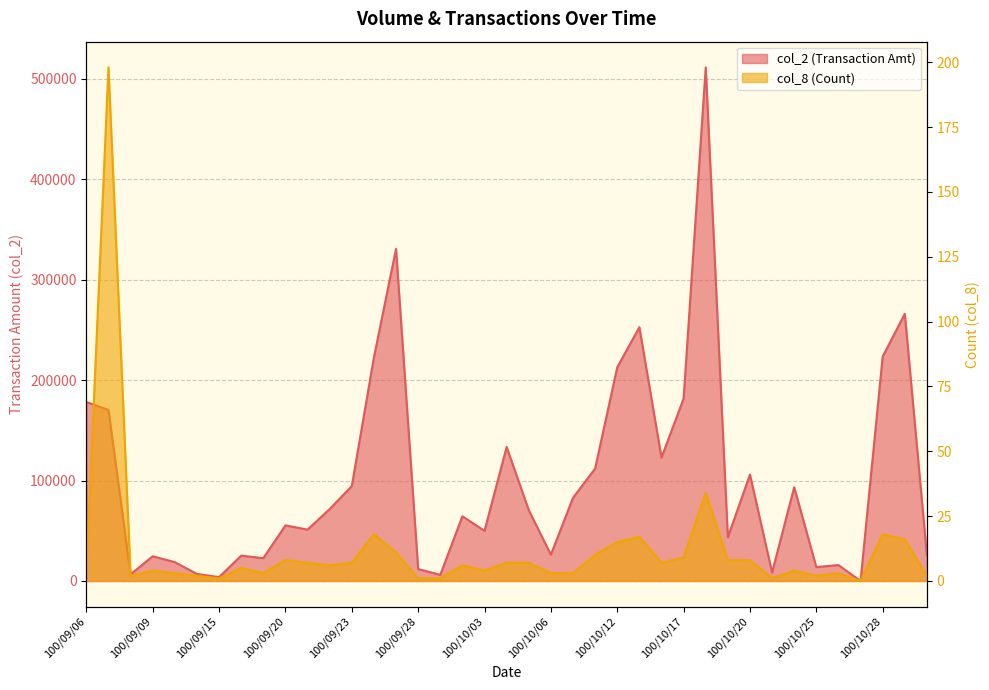

What are all the series names shown in the legend?

col_2, col_8